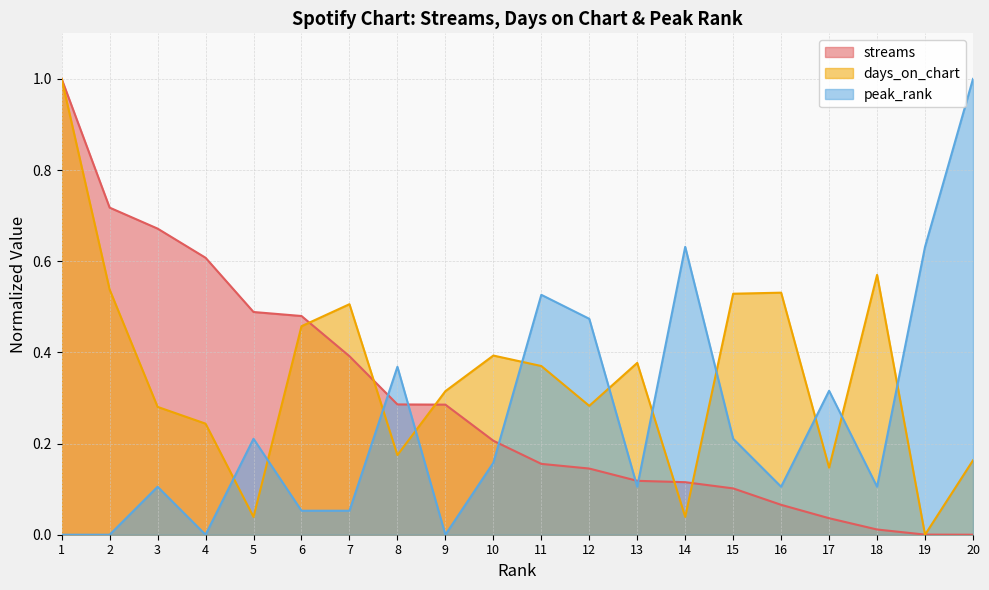

How many times do streams and peak_rank cross each other?

5